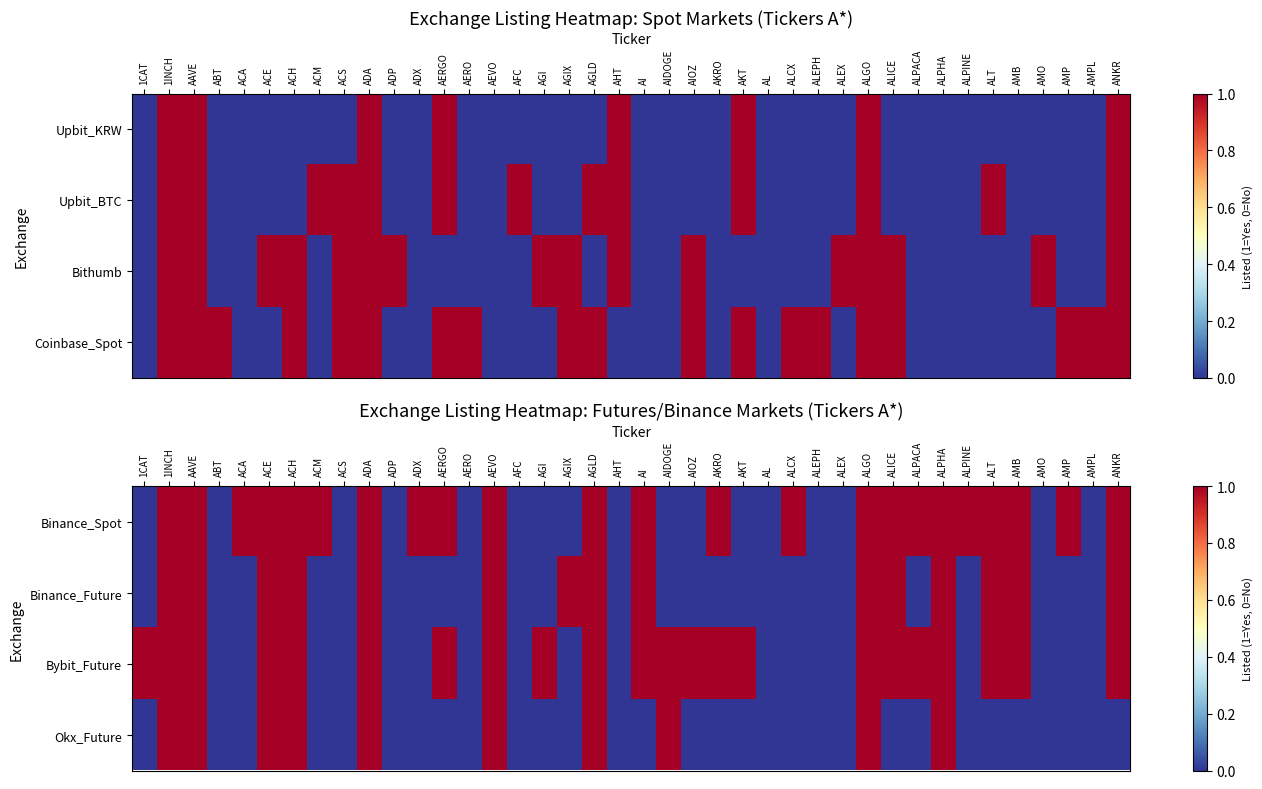

Rank the categories by Binance_Future value from lowest to highest.

1CAT, ABT, ACA, ACM, ACS, ADP, ADX, AERGO, AERO, AFC, AGI, AHT, AIDOGE, AIOZ, AKRO, AKT, AL, ALCX, ALEPH, ALEX, ALPACA, ALPINE, AMO, AMP, AMPL, 1INCH, AAVE, ACE, ACH, ADA, AEVO, AGIX, AGLD, AI, ALGO, ALICE, ALPHA, ALT, AMB, ANKR